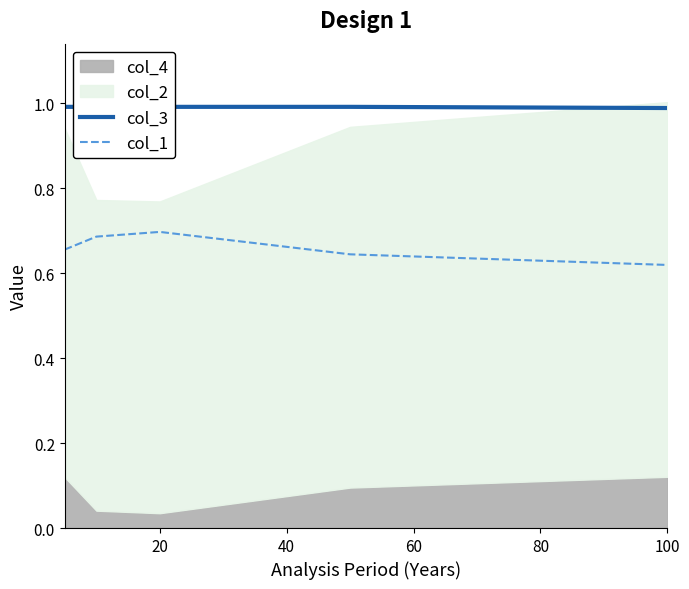

The col_1 series shows 0.7 at 20. True or false?

True